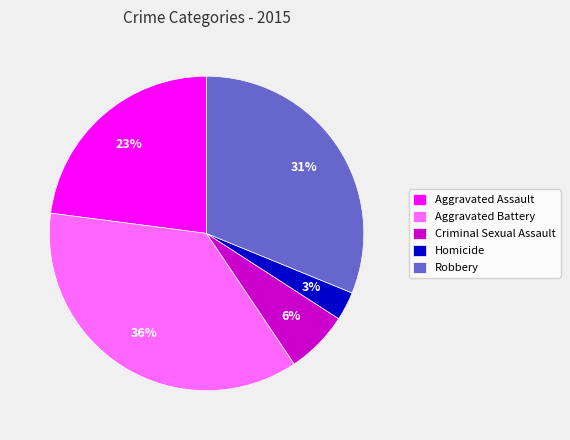

Does Aggravated Assault represent more than half of the total?

No